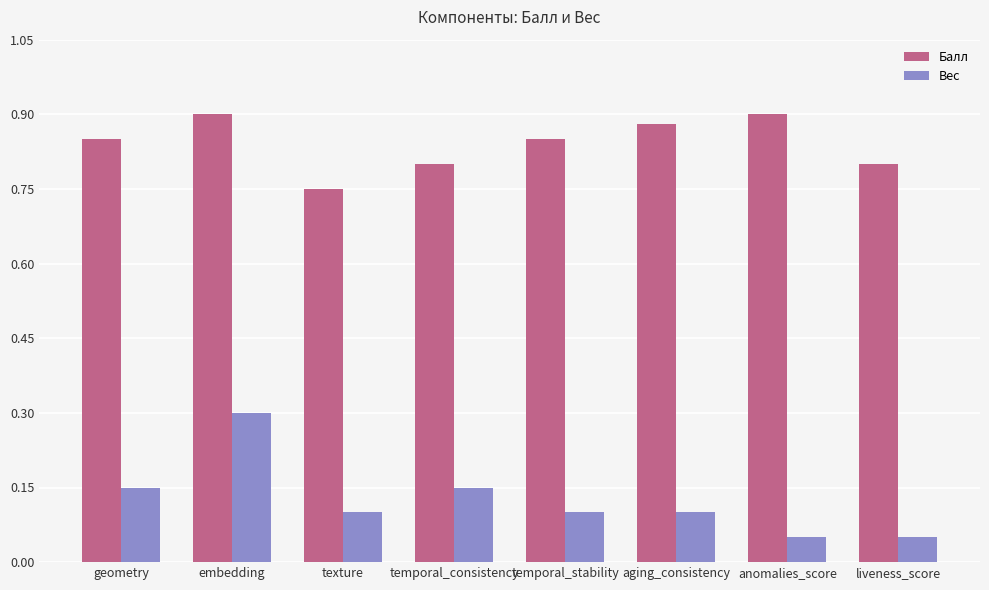

Rank the series by their average value, from highest to lowest.

Балл, Вес